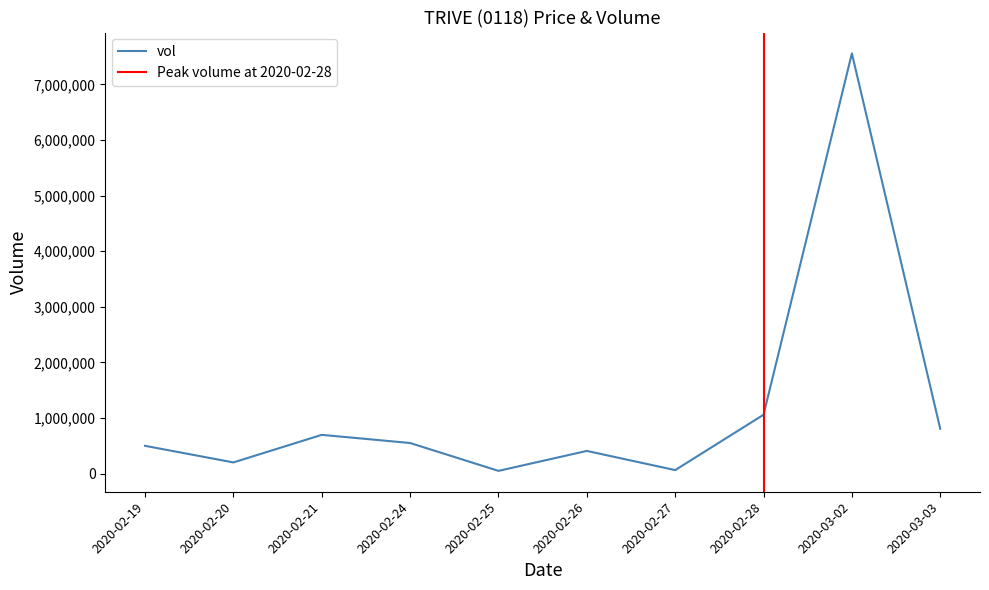

Where is vol nearest to the value 3804350?

2020-02-28